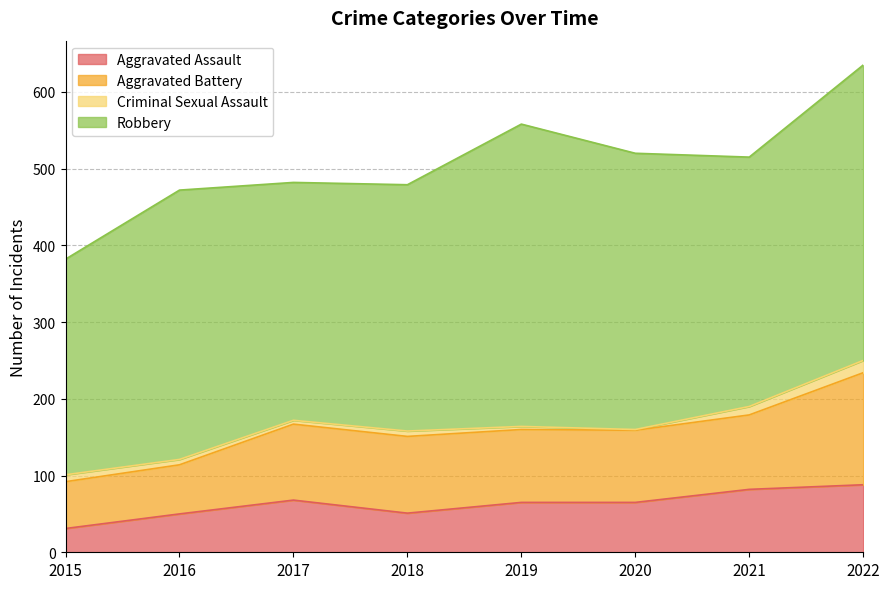

What is the smallest value displayed?

1